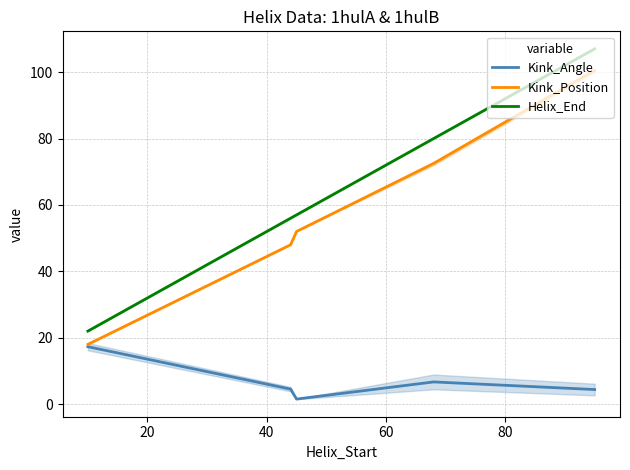

Reading left to right, extract all data points from this chart.

Kink_Angle: 17.3	4.5	1.5	6.7	4.4
Kink_Position: 18.0	48.0	52.0	72.5	100.5
Helix_End: 22.0	56.0	57.0	80.0	107.0